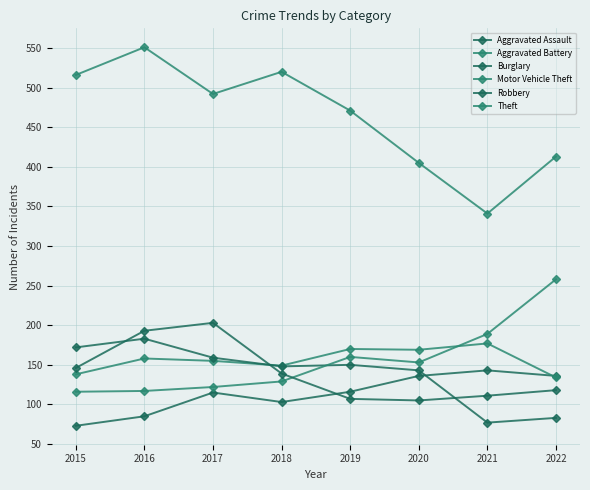

Is it true that Robbery equals 203 at 2017?

True